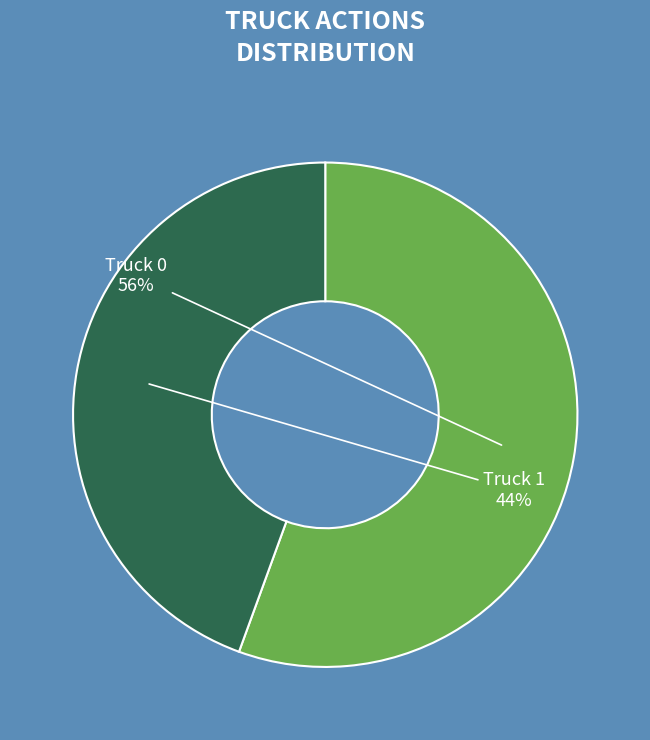

Is there any slice that represents more than half of the pie?

Yes